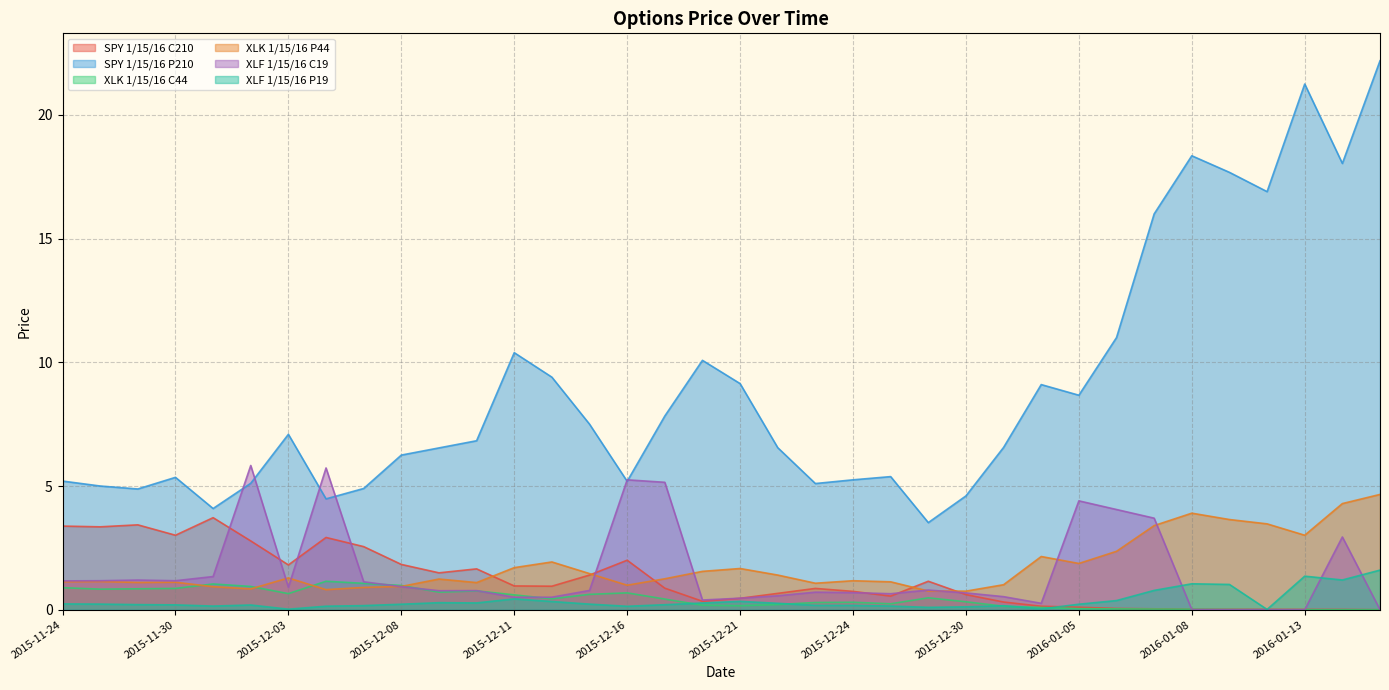

How many lines are shown in the chart?

6